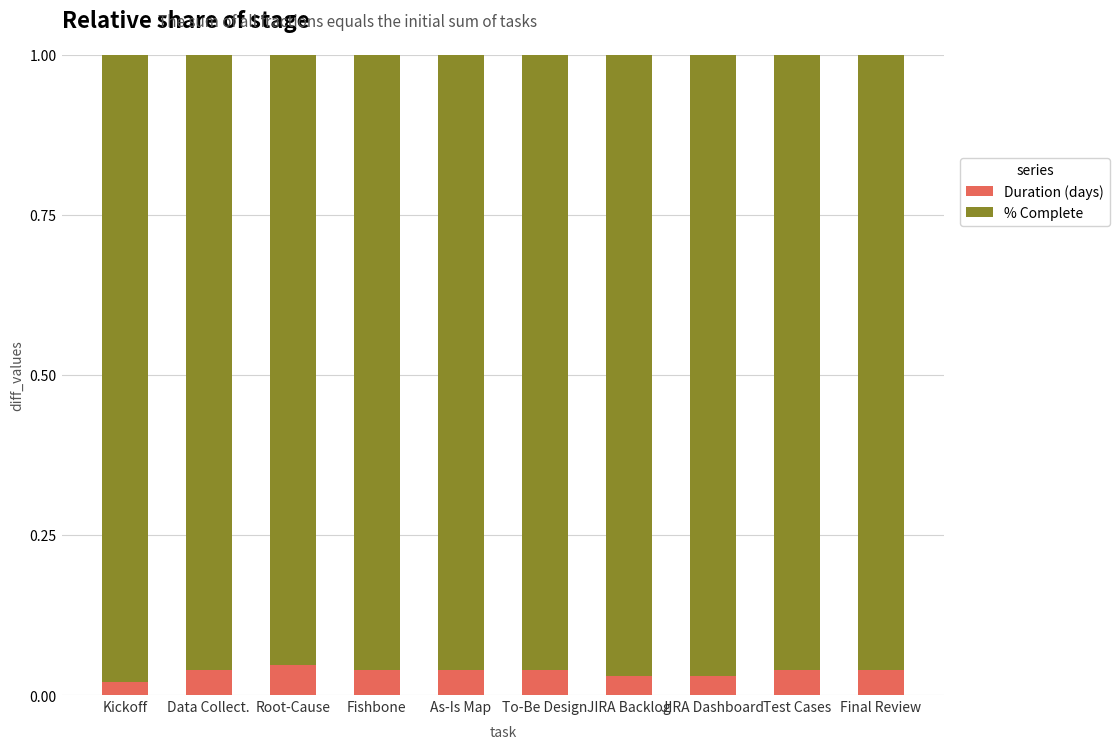

What is the sum of all Duration (days) values?

0.4